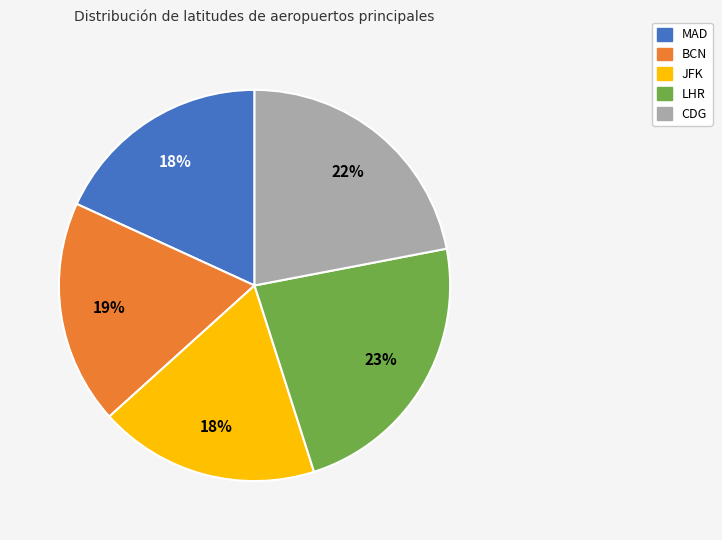

Which slice is the largest?

LHR